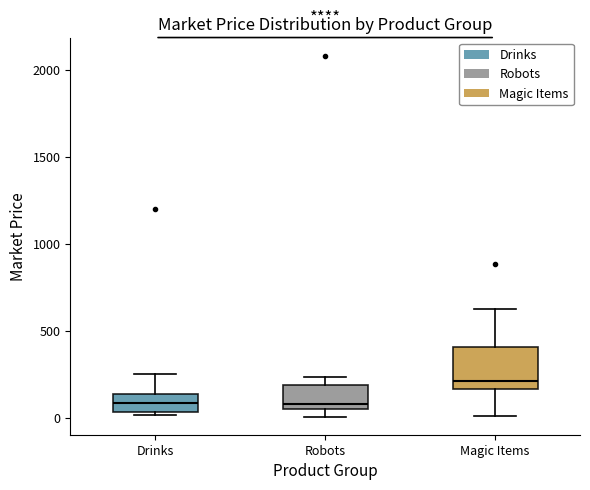

Where is the lower edge of the box for Robots on the y-axis? The values are not printed on the chart, so give them approximately, as read against the axis.

50